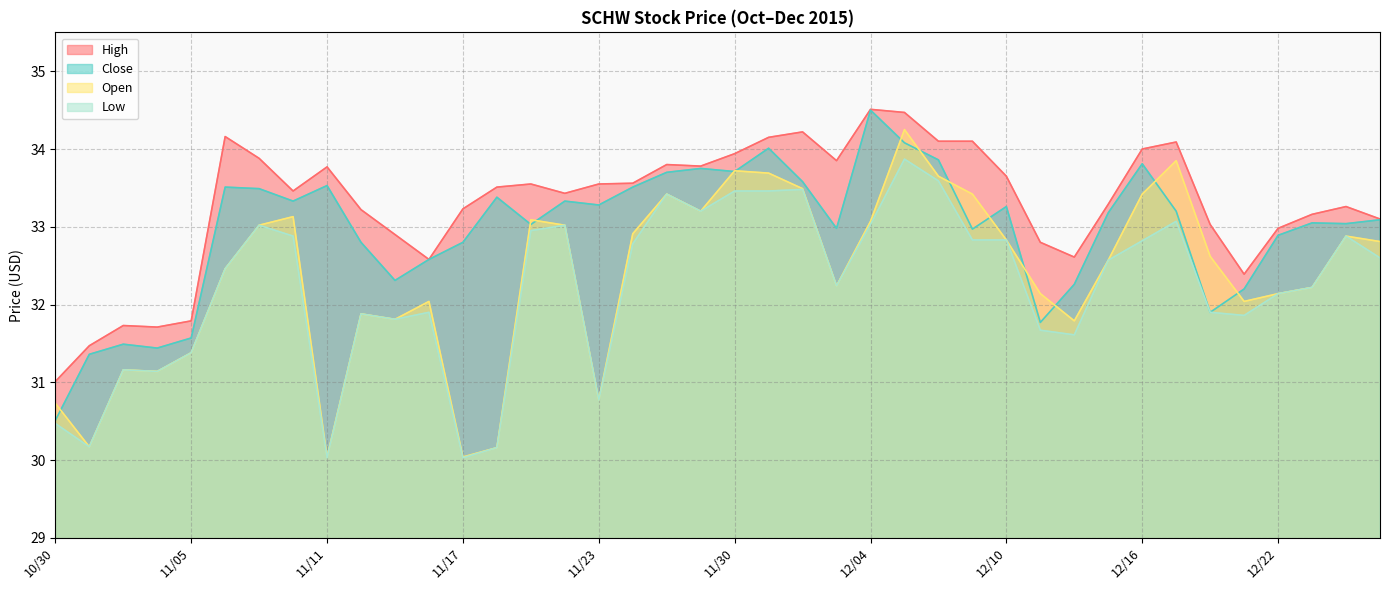

What is the difference between the highest and lowest values at 11/27?

0.6